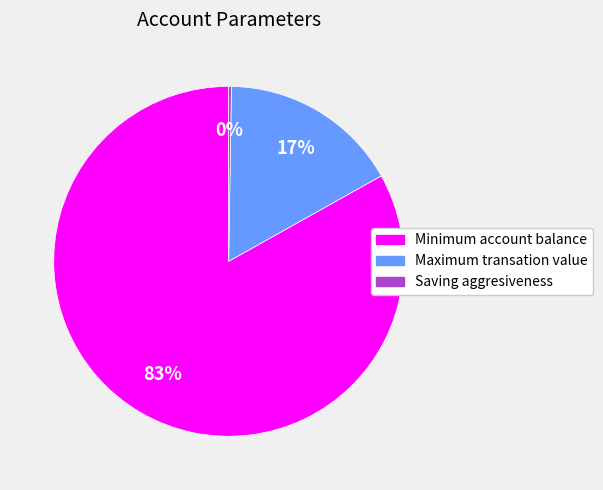

Is there any slice that represents more than half of the pie?

Yes